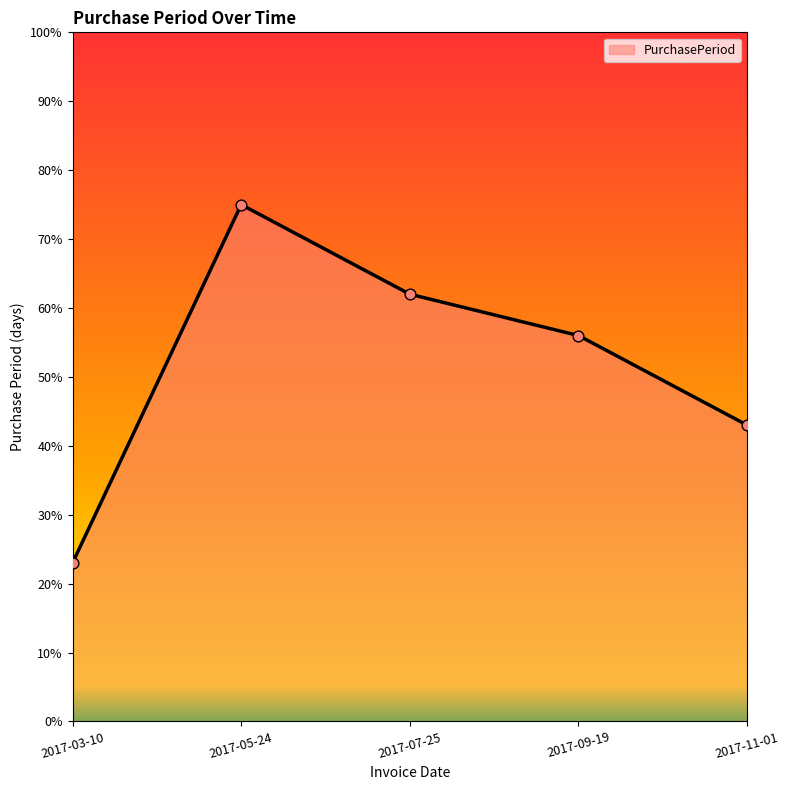

What is the change in value from 2017-07-25 to 2017-09-19?

-6